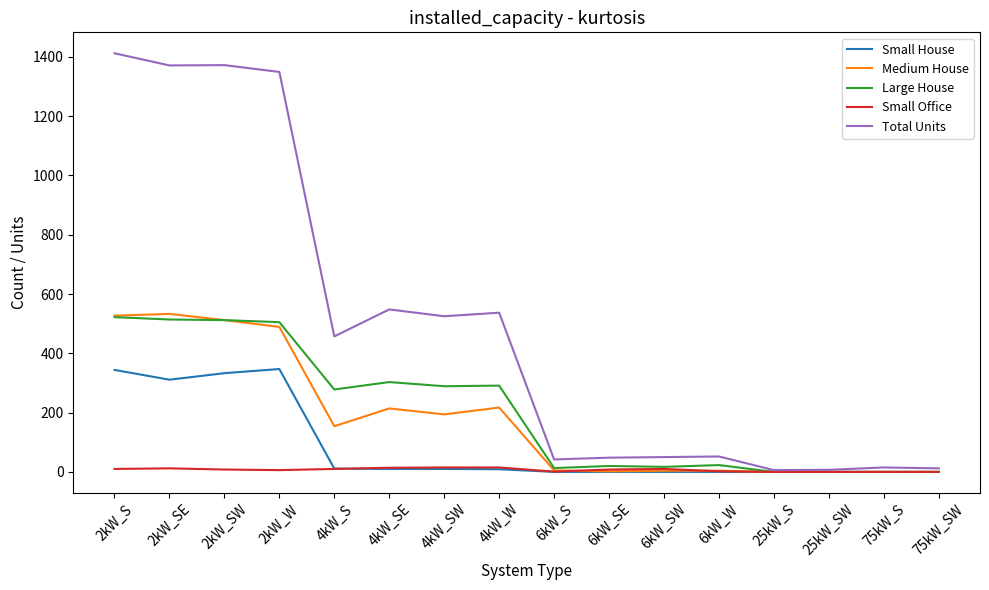

Which category has the highest value in the Total Units series?

2kW_S